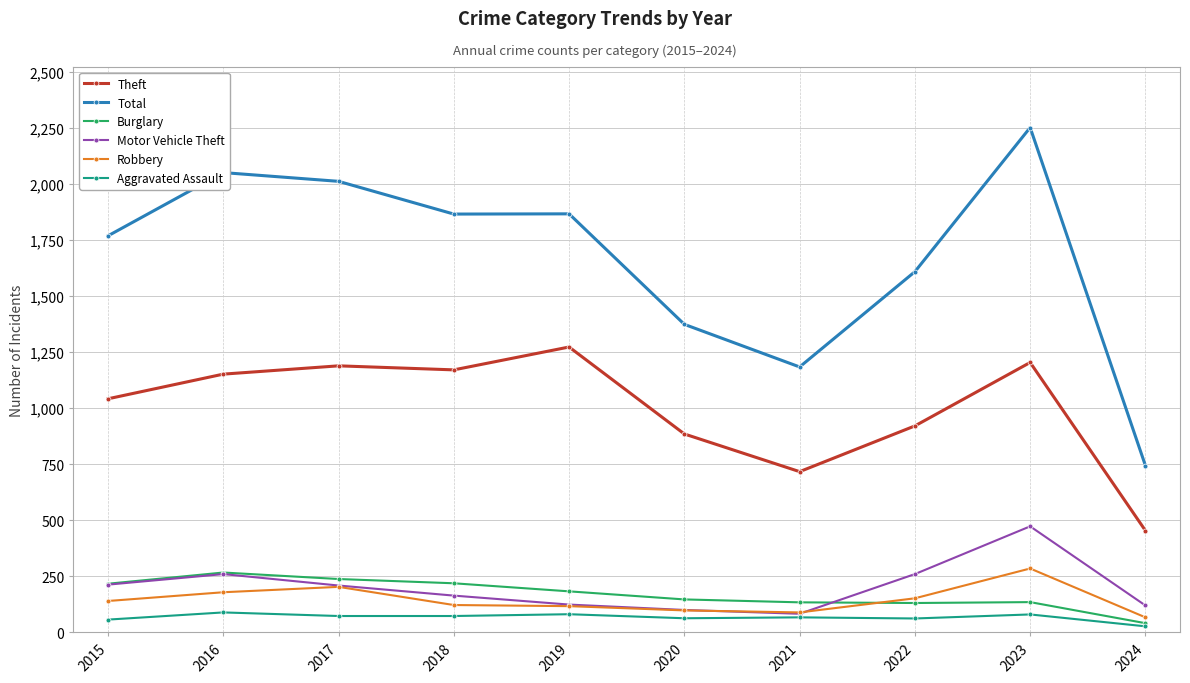

Which series has the largest total across all categories?

Total